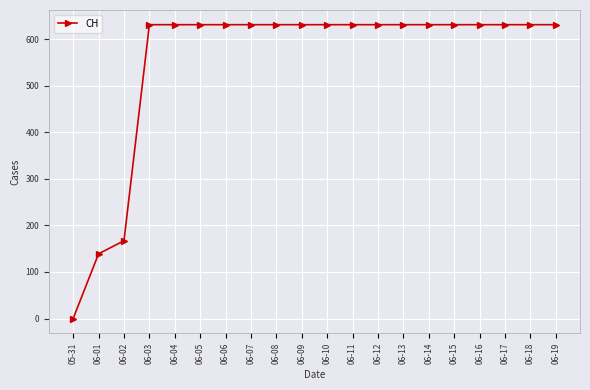

The value at 06-02 is 167. True or false?

True